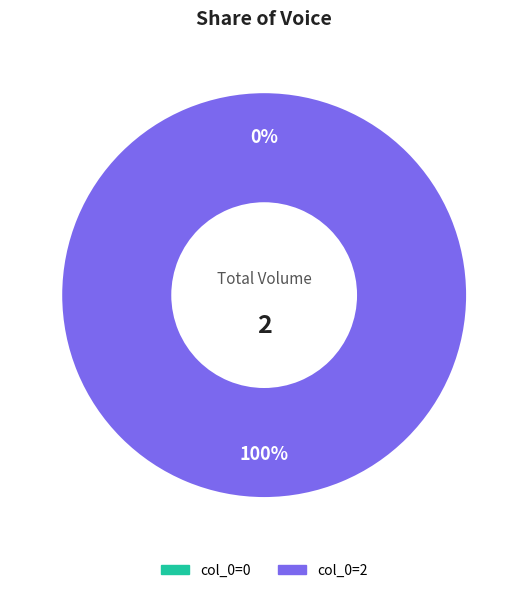

Which category accounts for the majority?

col_0=2